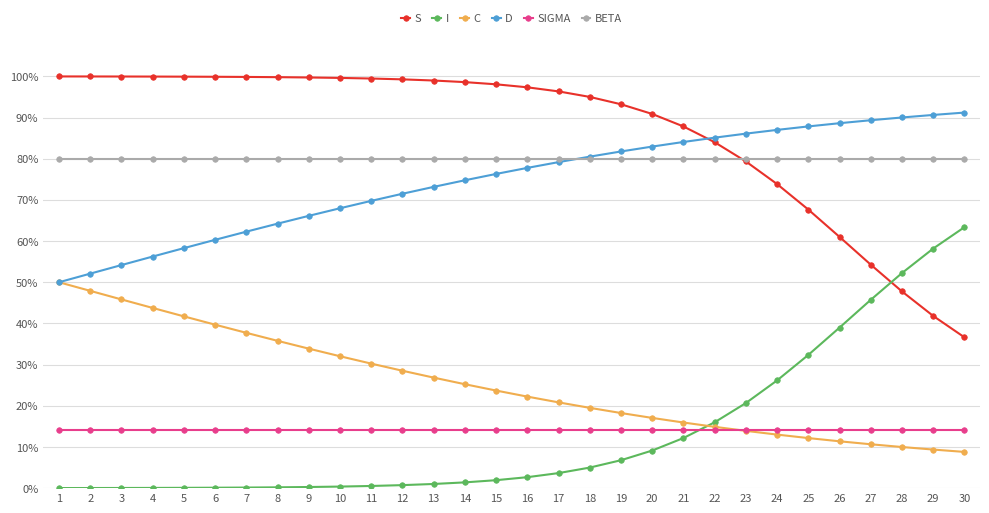

Reading right to left, extract all data points from this chart.

S: 0.4	0.4	0.5	0.5	0.6	0.7	0.7	0.8	0.8	0.9	0.9	0.9	1.0	1.0	1.0	1.0	1.0	1.0	1.0	1.0	1.0	1.0	1.0	1.0	1.0	1.0	1.0	1.0	1.0	1.0
I: 0.6	0.6	0.5	0.5	0.4	0.3	0.3	0.2	0.2	0.1	0.1	0.1	0.0	0.0	0.0	0.0	0.0	0.0	0.0	0.0	0.0	0.0	0.0	0.0	0.0	0.0	0.0	0.0	0.0	0.0
C: 0.1	0.1	0.1	0.1	0.1	0.1	0.1	0.1	0.1	0.2	0.2	0.2	0.2	0.2	0.2	0.2	0.3	0.3	0.3	0.3	0.3	0.3	0.4	0.4	0.4	0.4	0.4	0.5	0.5	0.5
D: 0.9	0.9	0.9	0.9	0.9	0.9	0.9	0.9	0.9	0.8	0.8	0.8	0.8	0.8	0.8	0.8	0.7	0.7	0.7	0.7	0.7	0.7	0.6	0.6	0.6	0.6	0.6	0.5	0.5	0.5
sigma: 0.1	0.1	0.1	0.1	0.1	0.1	0.1	0.1	0.1	0.1	0.1	0.1	0.1	0.1	0.1	0.1	0.1	0.1	0.1	0.1	0.1	0.1	0.1	0.1	0.1	0.1	0.1	0.1	0.1	0.1
beta: 0.8	0.8	0.8	0.8	0.8	0.8	0.8	0.8	0.8	0.8	0.8	0.8	0.8	0.8	0.8	0.8	0.8	0.8	0.8	0.8	0.8	0.8	0.8	0.8	0.8	0.8	0.8	0.8	0.8	0.8